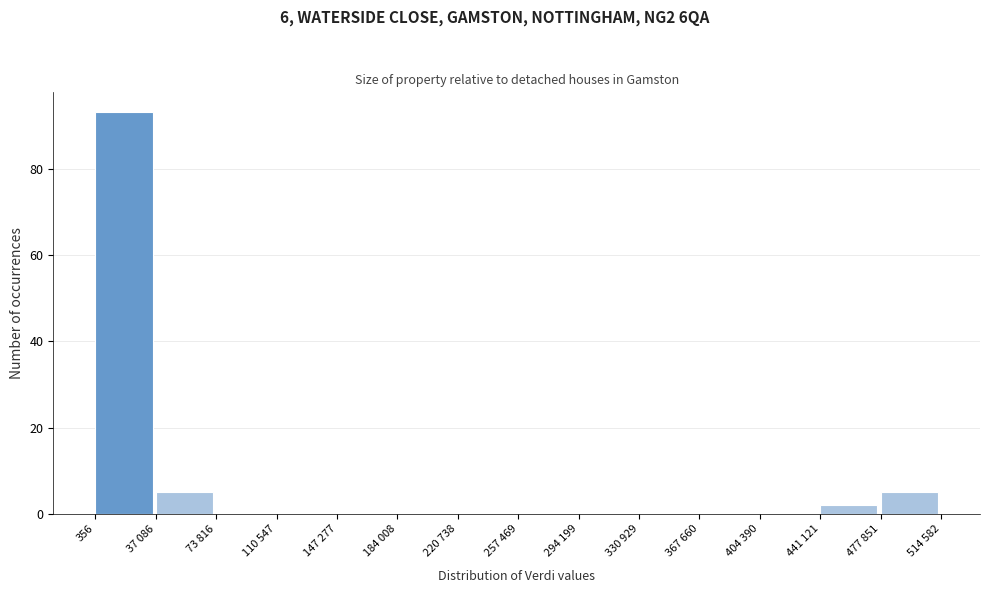

Reading left to right, list all the values displayed in this chart.

356=93	37 086=5	73 816=0	110 547=0	147 277=0	184 008=0	220 738=0	257 469=0	294 199=0	330 929=0	367 660=0	404 390=0	441 121=2	477 851=5